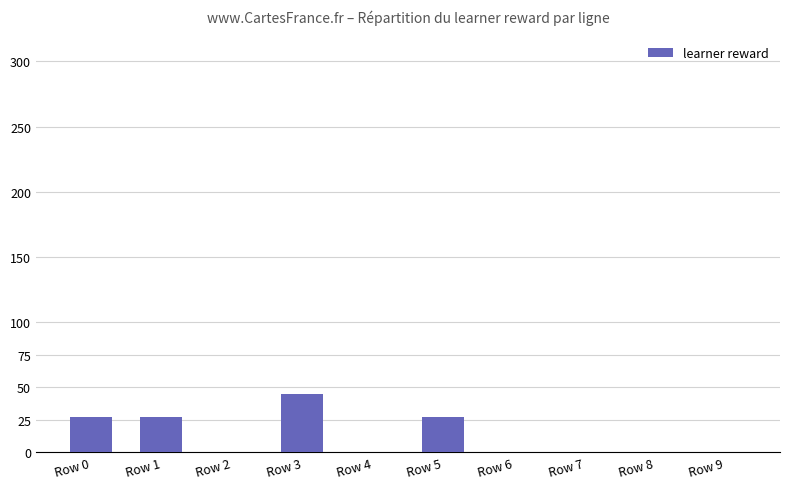

Reading left to right, what are all the values shown in this chart?

Row 0=27	Row 1=27	Row 2=0	Row 3=45	Row 4=0	Row 5=27	Row 6=0	Row 7=0	Row 8=0	Row 9=0